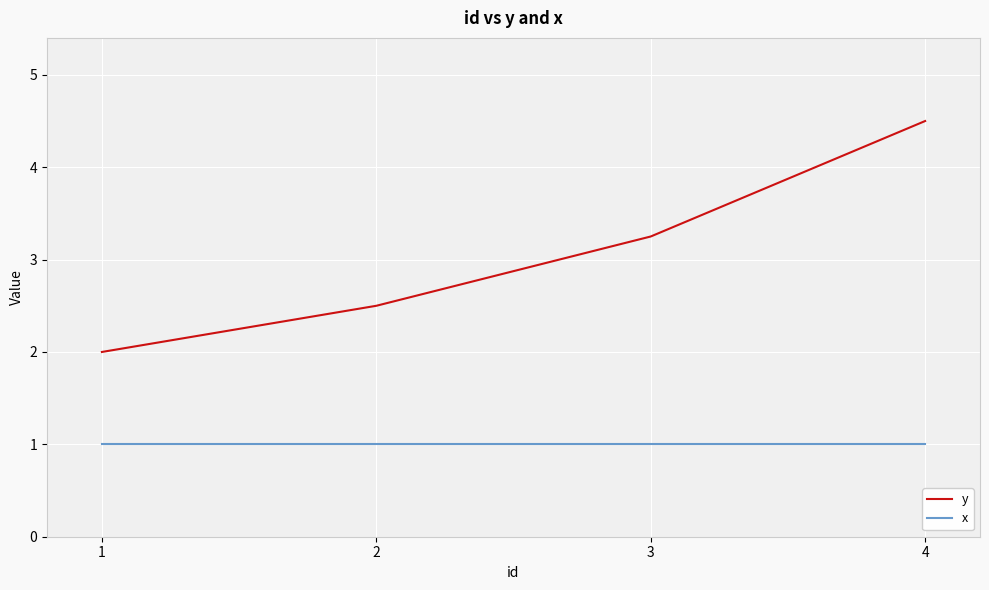

Where is y nearest to the value 3?

3